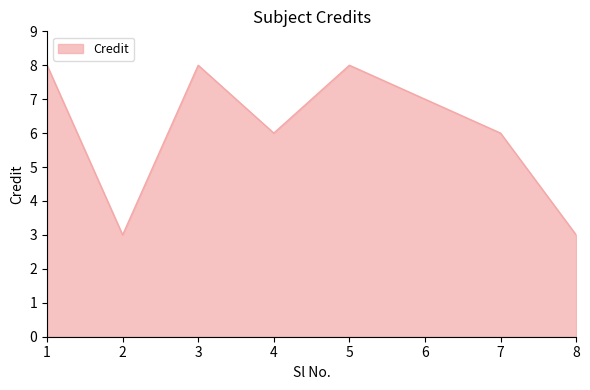

Reading left to right, extract all data points from this chart.

1=8	2=3	3=8	4=6	5=8	6=7	7=6	8=3